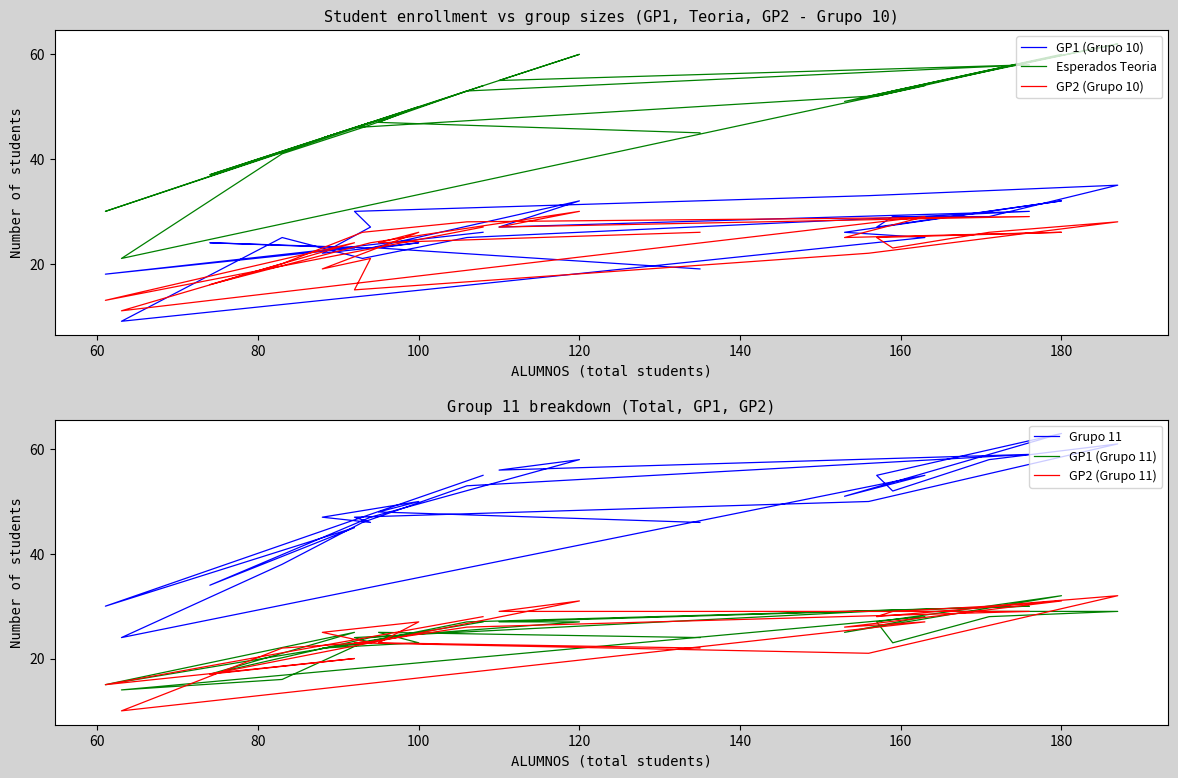

True or false: Grupo 11 has a value of 58 at 120.

True